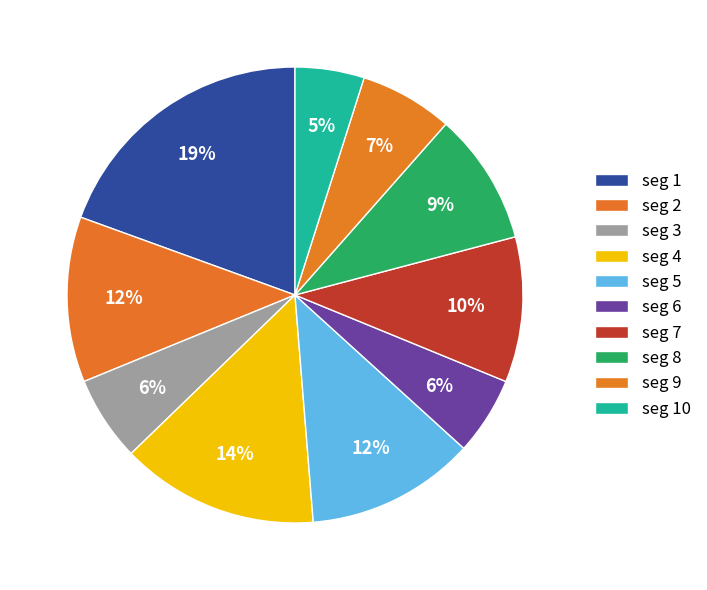

What is the smallest slice in the pie chart?

signal segment 10